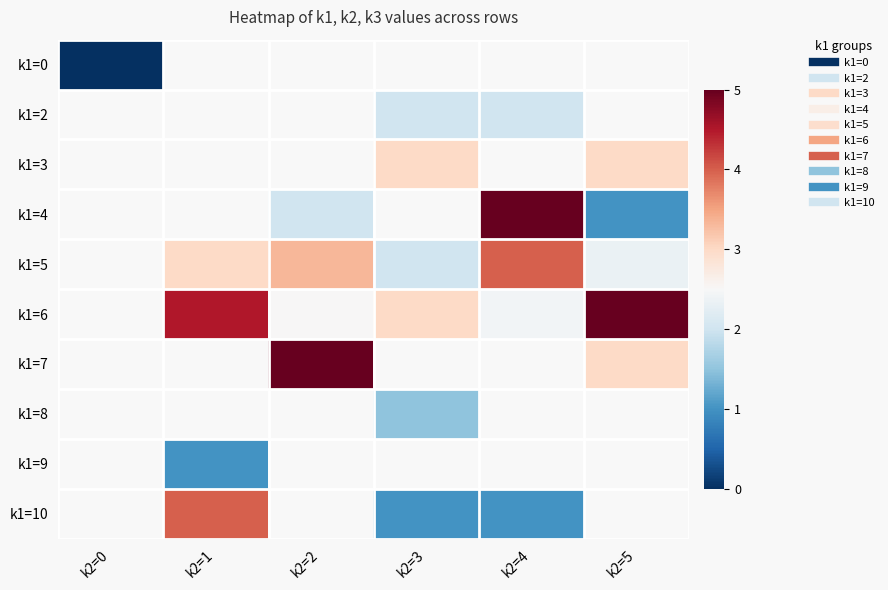

Rank the categories by k1=6 value from lowest to highest.

k2=2, k2=0, k2=4, k2=3, k2=1, k2=5